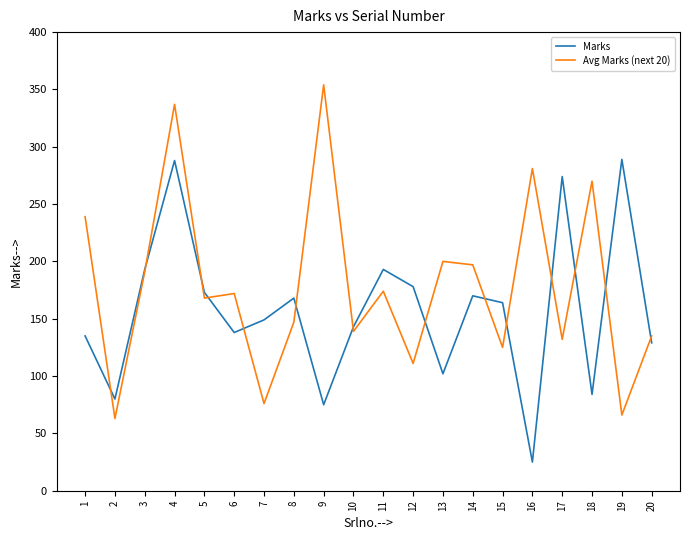

Is the value of Avg Marks (next 20) at 17 greater than the value of Marks at 7?

No